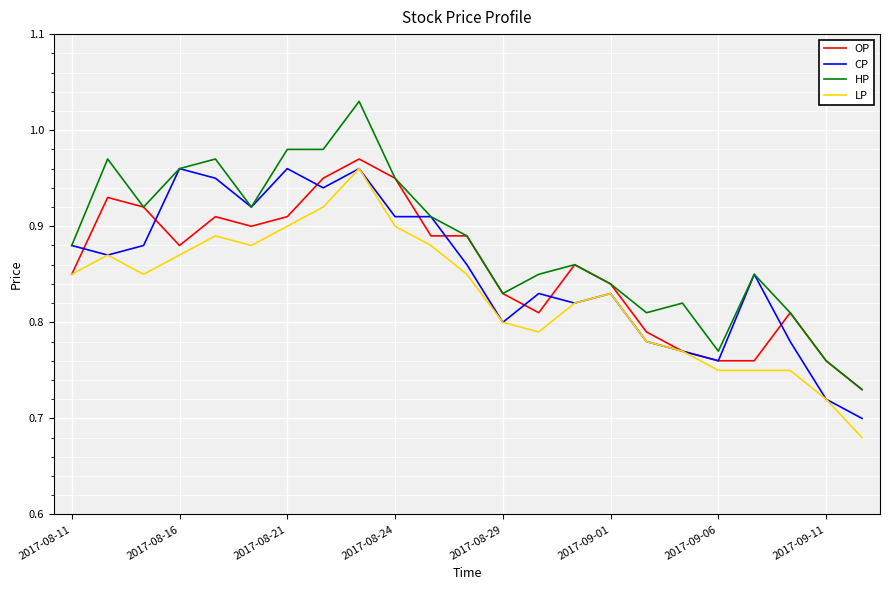

Which series has the largest total across all categories?

HP